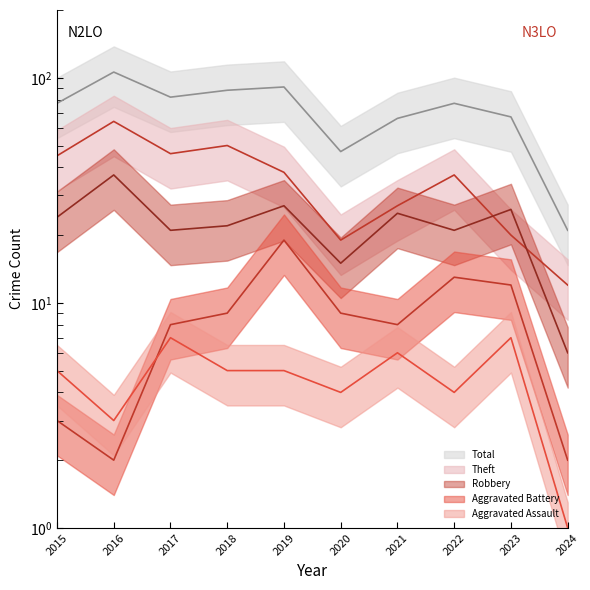

What is the smallest value displayed?

1